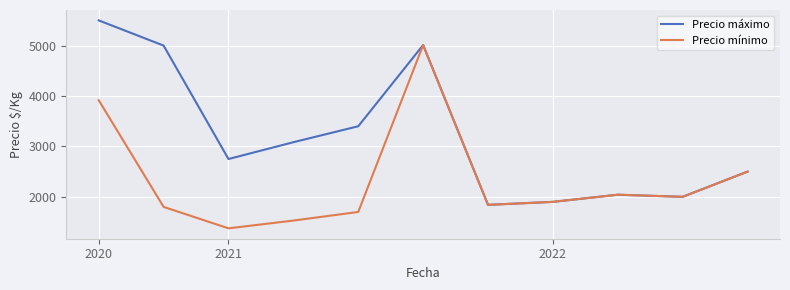

Does the chart have visible grid lines?

Yes